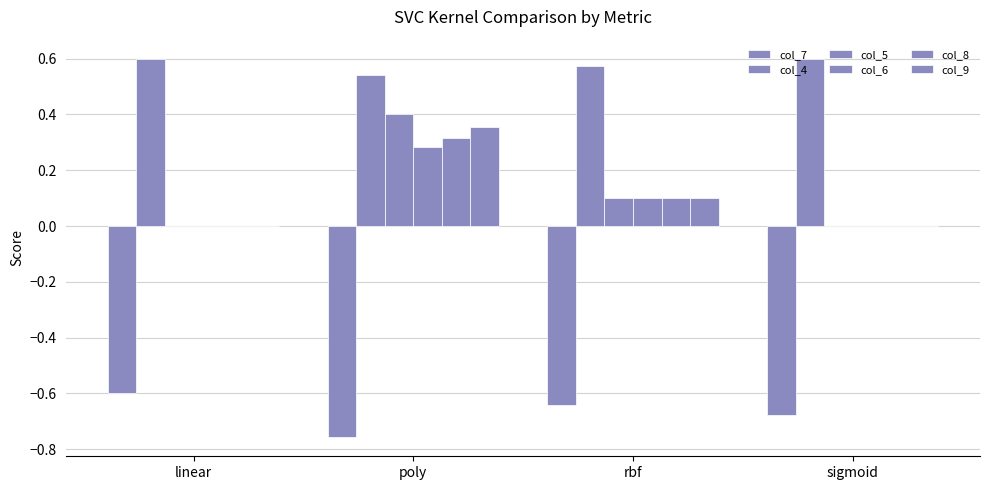

How many groups of bars are there?

4